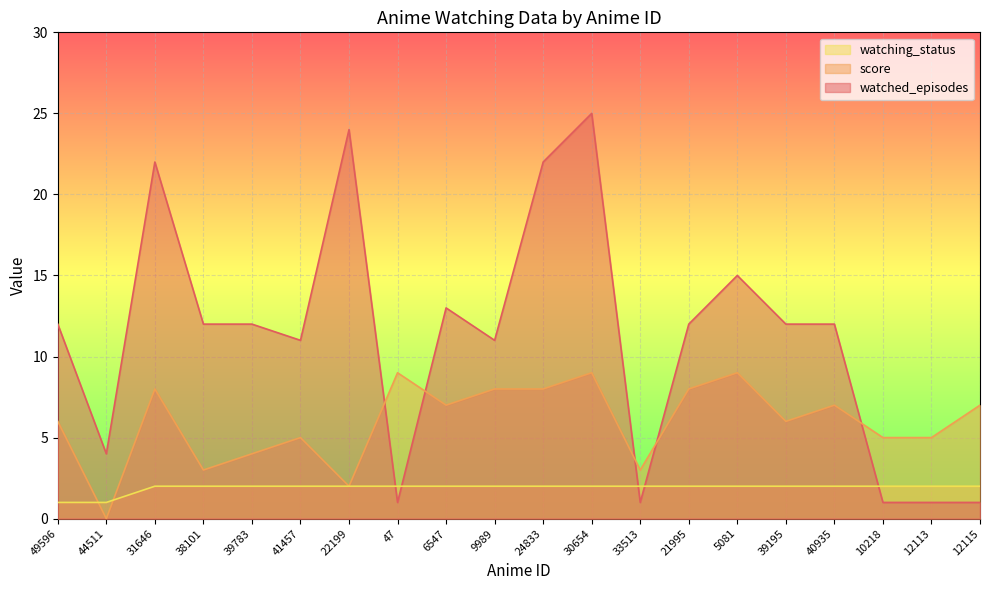

What is the label of the 2nd point from the right?

12113